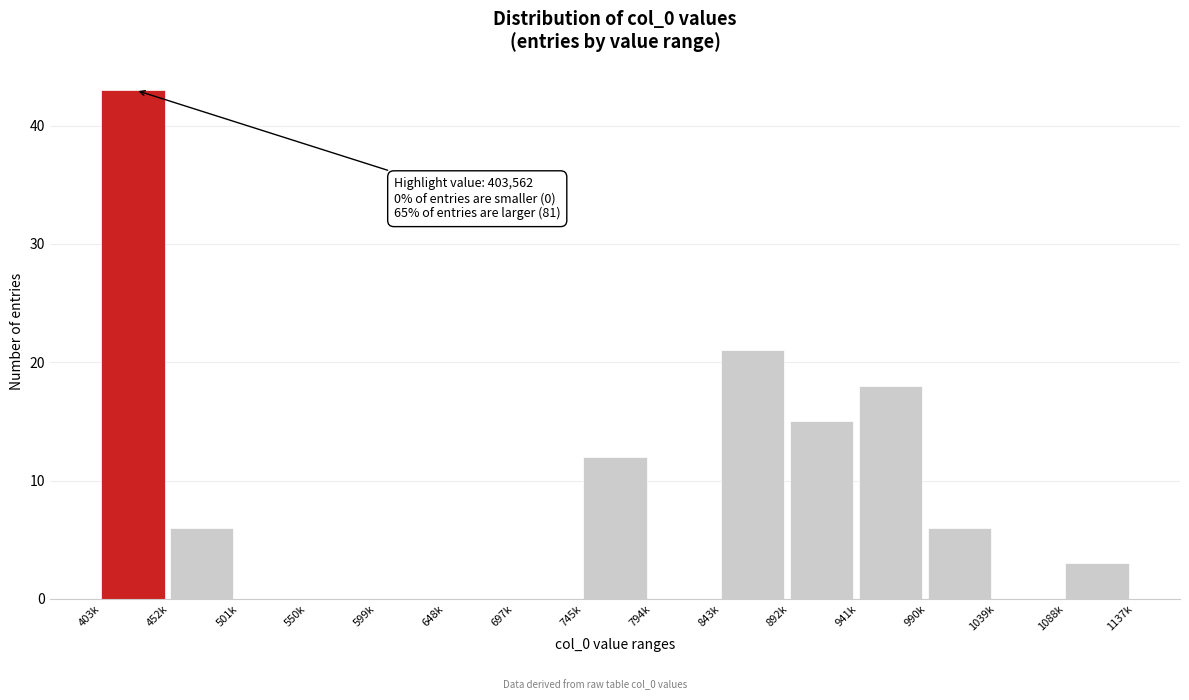

Reading right to left, transcribe all the data shown in this chart.

1088k=3	1039k=0	990k=6	941k=18	892k=15	843k=21	794k=0	745k=12	697k=0	648k=0	599k=0	550k=0	501k=0	452k=6	403k=43